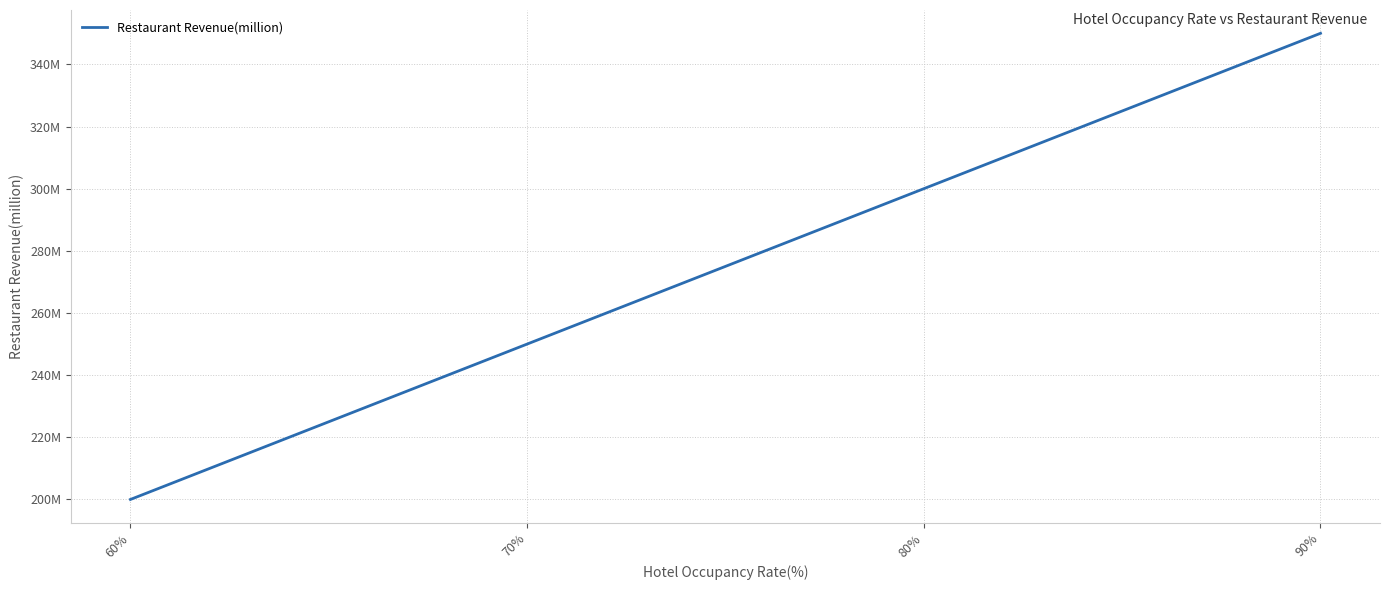

What is the minimum value shown in the chart?

200